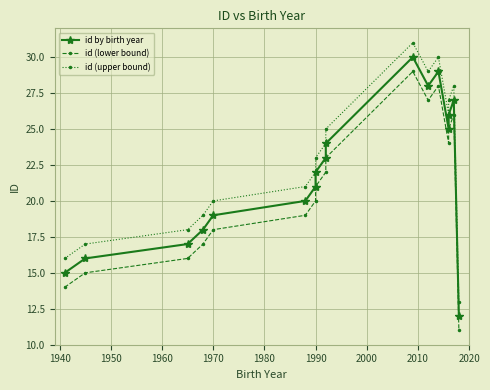

What is the maximum value for id (lower bound)?

29